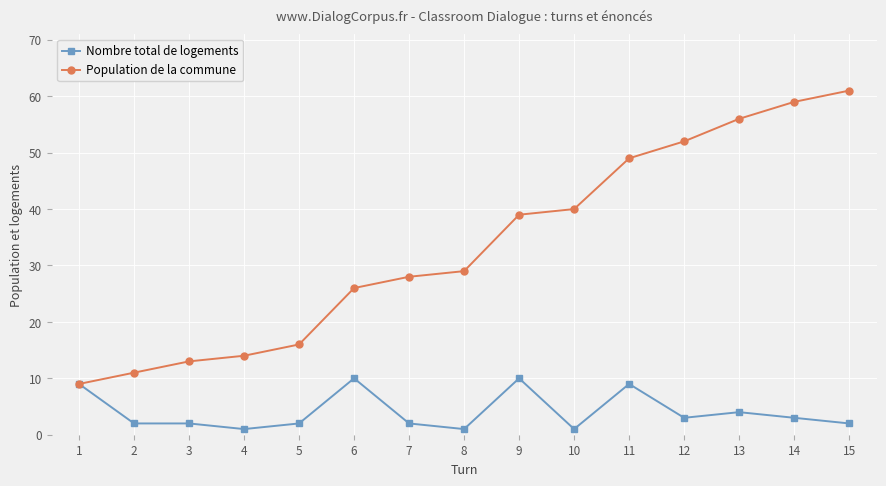

What is the maximum value shown in the chart?

61